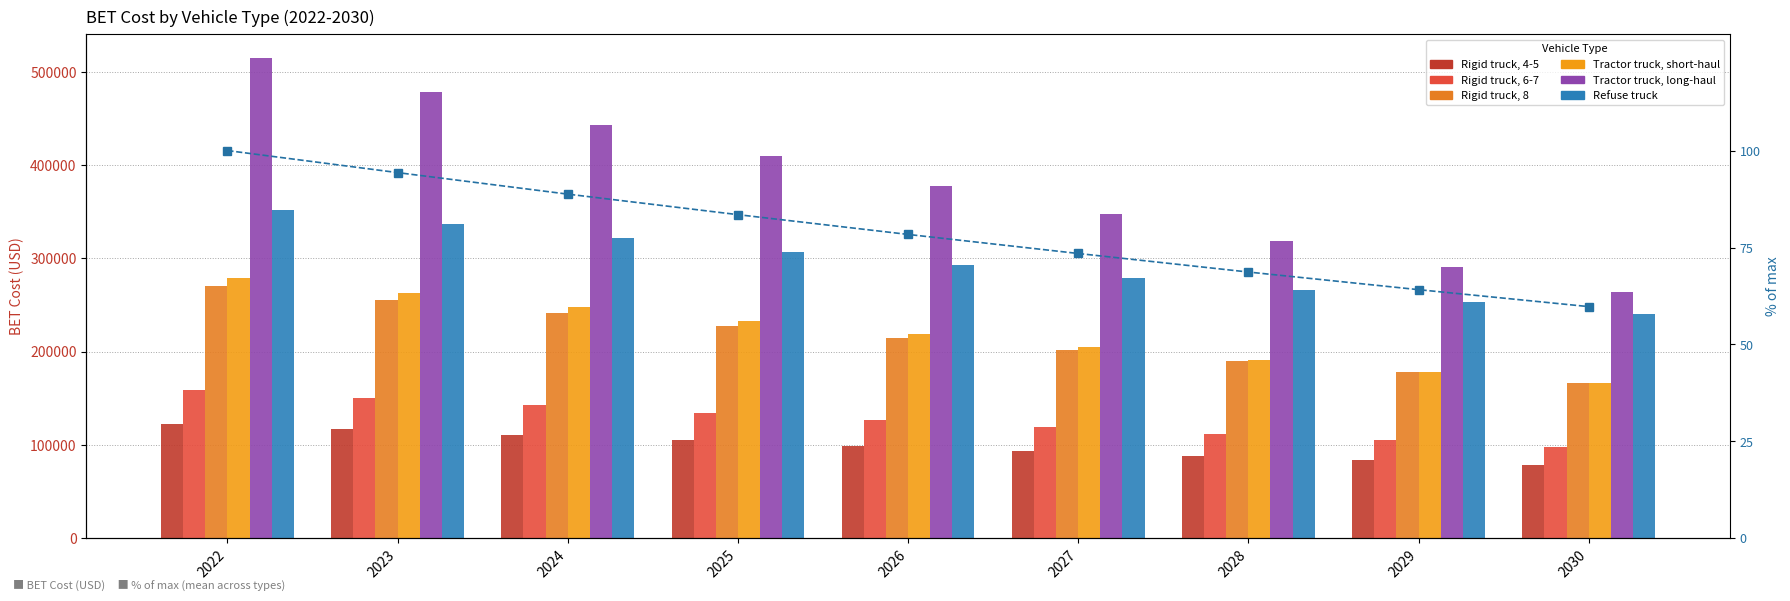

True or false: Tractor truck, short-haul has a value of 233239.7 at 2025.

True